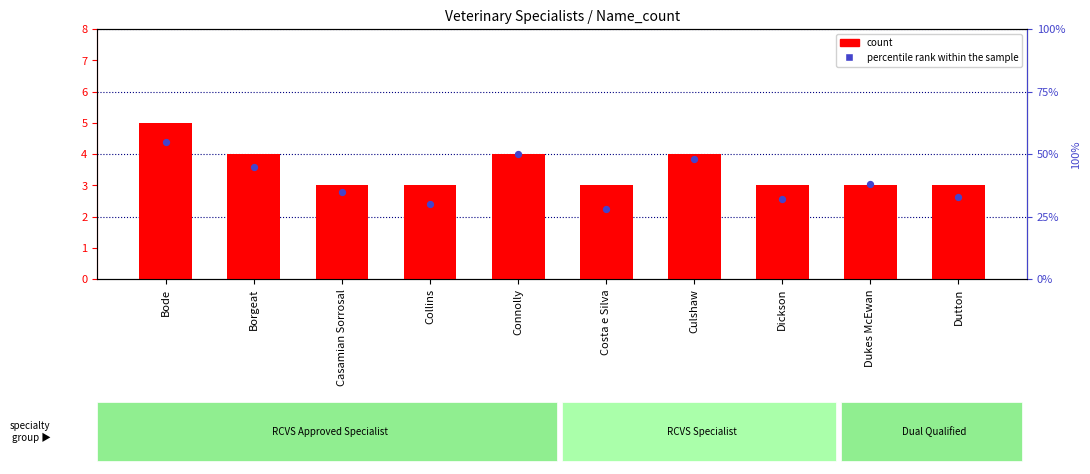

At which category is the sum across all series the highest?

Bode